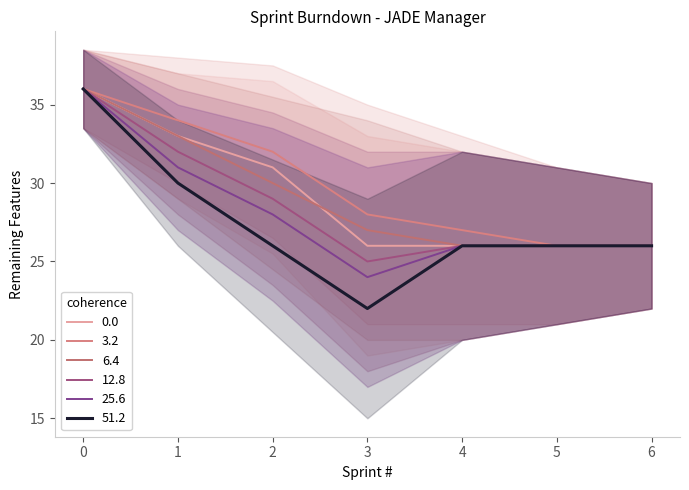

At how many categories does at least one series exceed 34?

1